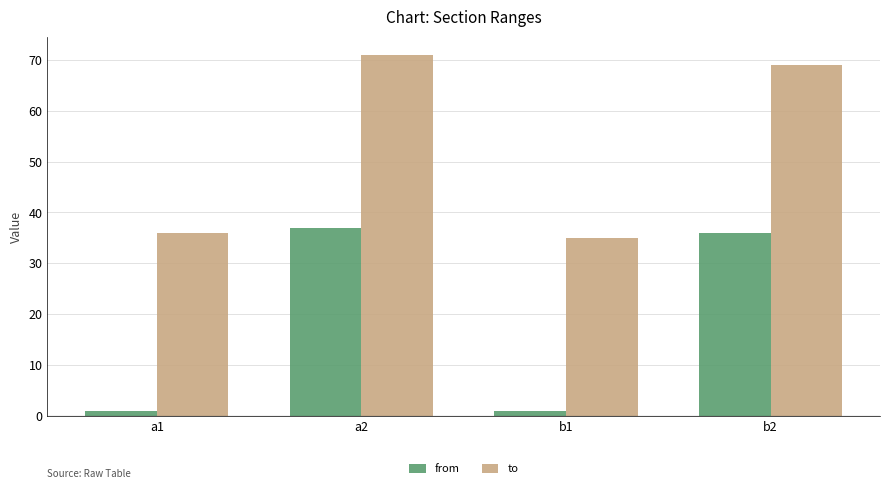

Which category has the highest value in the to series?

a2